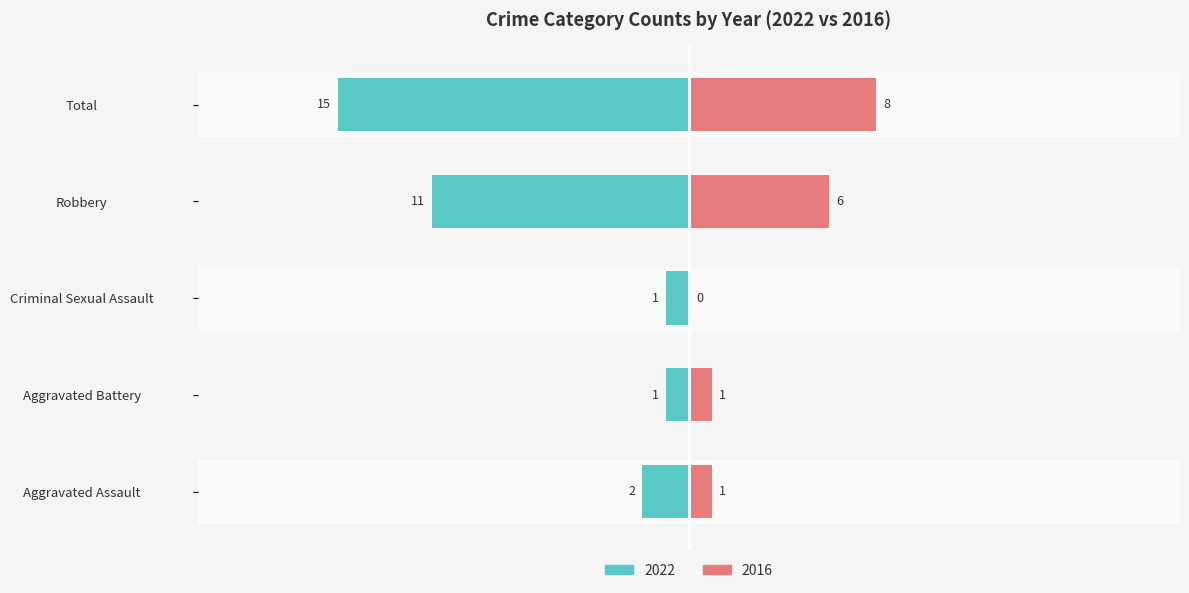

What is the difference between the maximum and minimum values in the 2022 series?

14